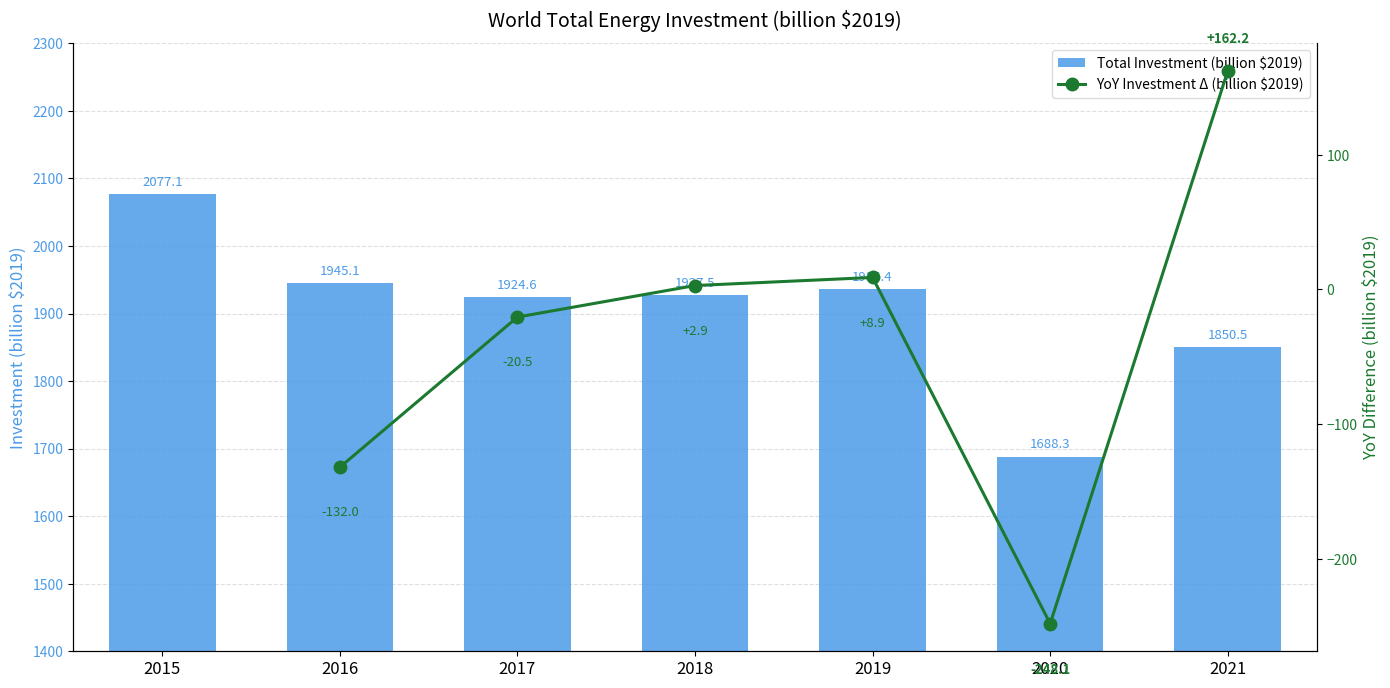

What is the difference between the values at 2019 and 2020?

248.1